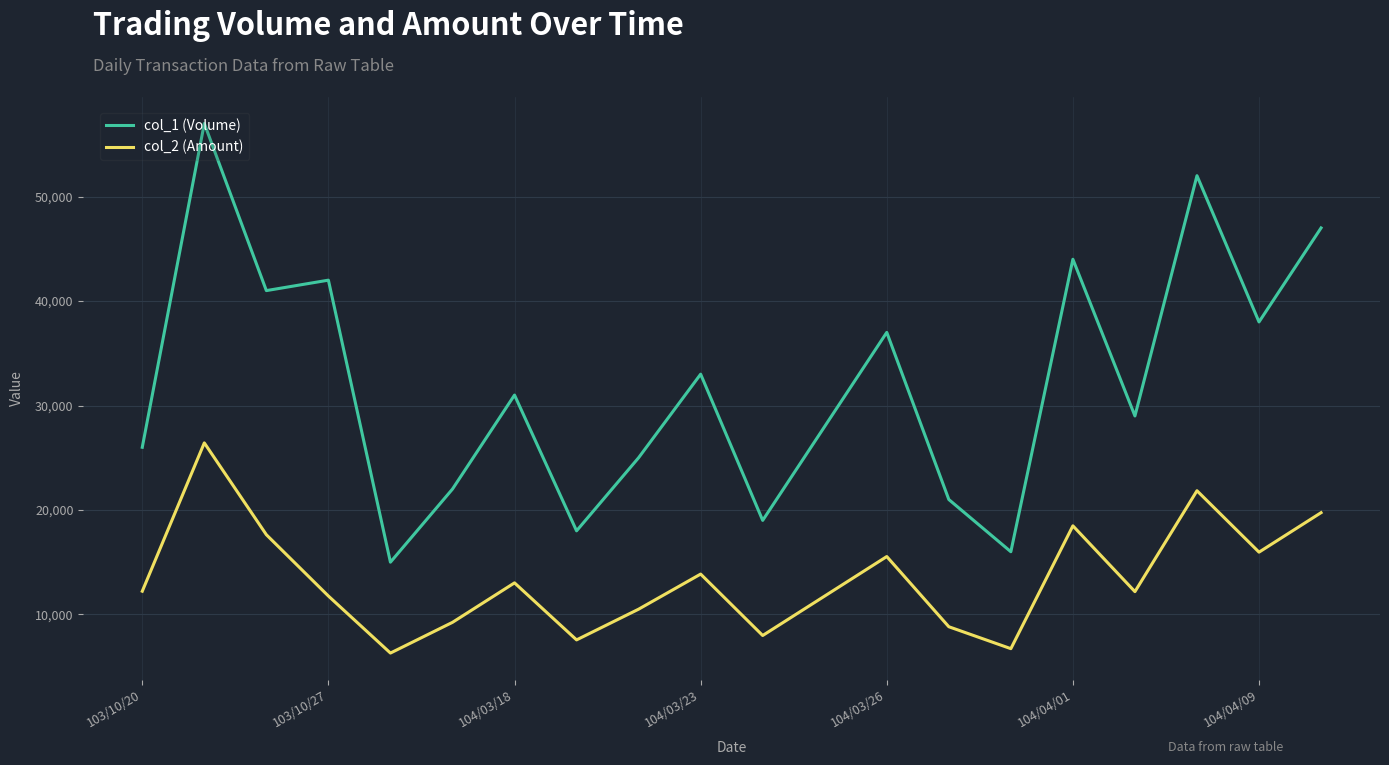

Which series has the widest spread of values?

col_1 (Volume)